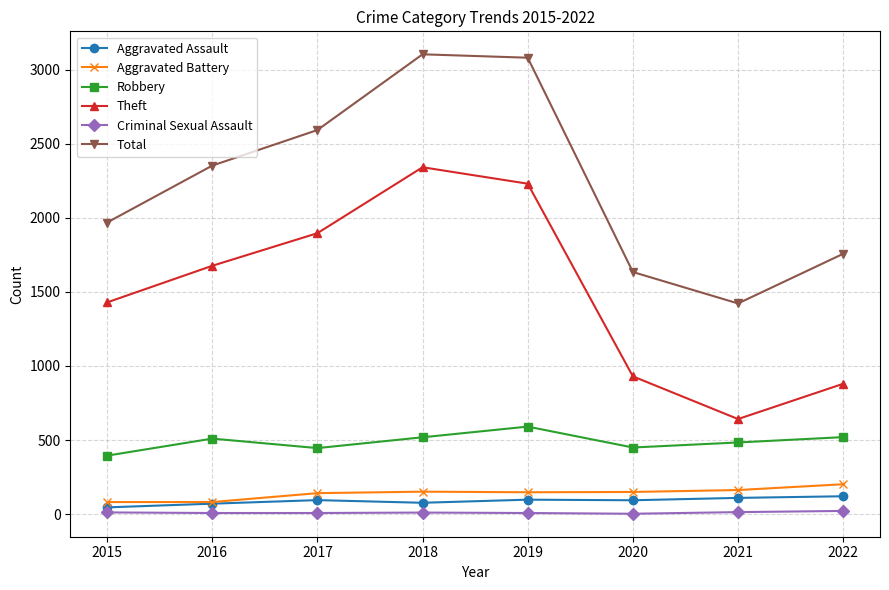

What is the value of the Criminal Sexual Assault point at the 8th from the left?

22